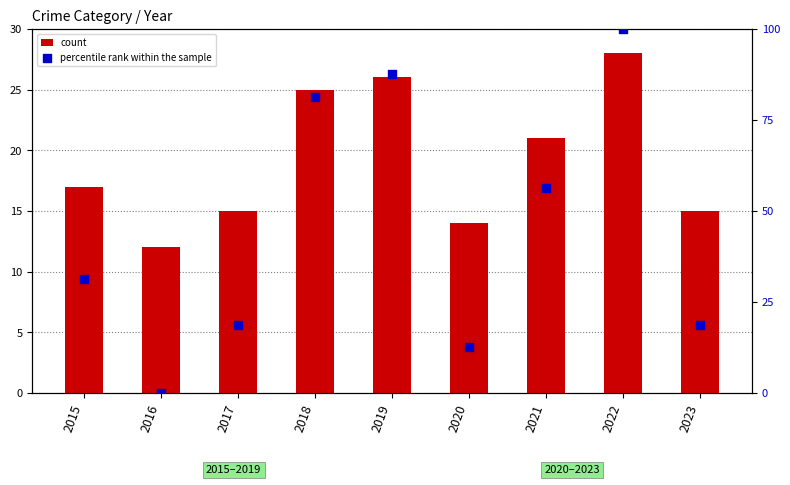

Which series has the largest Y range (max minus min)?

percentile rank within the sample